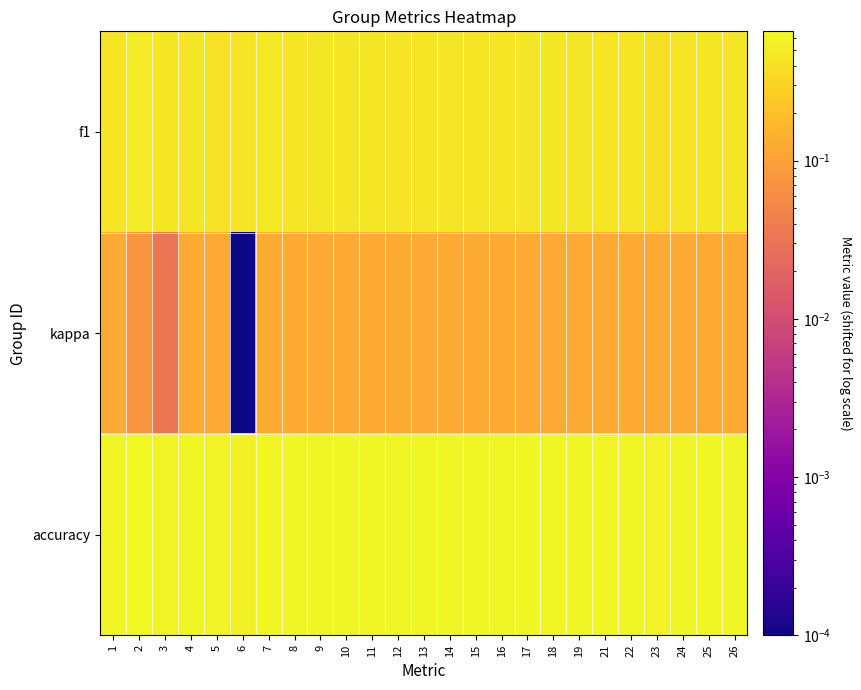

Reading left to right, list all the values displayed in this chart.

f1: 1=0.4	2=0.5	3=0.5	4=0.5	5=0.4	6=0.4	7=0.5	8=0.5	9=0.5	10=0.5	11=0.5	12=0.4	13=0.4	14=0.5	15=0.4	16=0.4	17=0.5	18=0.5	19=0.5	21=0.4	22=0.4	23=0.4	24=0.4	25=0.5	26=0.5
kappa: 1=0.1	2=0.1	3=0.0	4=0.1	5=0.1	6=0.0	7=0.1	8=0.1	9=0.1	10=0.1	11=0.1	12=0.1	13=0.1	14=0.1	15=0.1	16=0.1	17=0.1	18=0.1	19=0.1	21=0.1	22=0.1	23=0.1	24=0.1	25=0.1	26=0.1
accuracy: 1=0.6	2=0.7	3=0.6	4=0.6	5=0.6	6=0.6	7=0.6	8=0.6	9=0.6	10=0.6	11=0.6	12=0.6	13=0.6	14=0.6	15=0.6	16=0.6	17=0.6	18=0.6	19=0.6	21=0.6	22=0.6	23=0.6	24=0.6	25=0.6	26=0.6